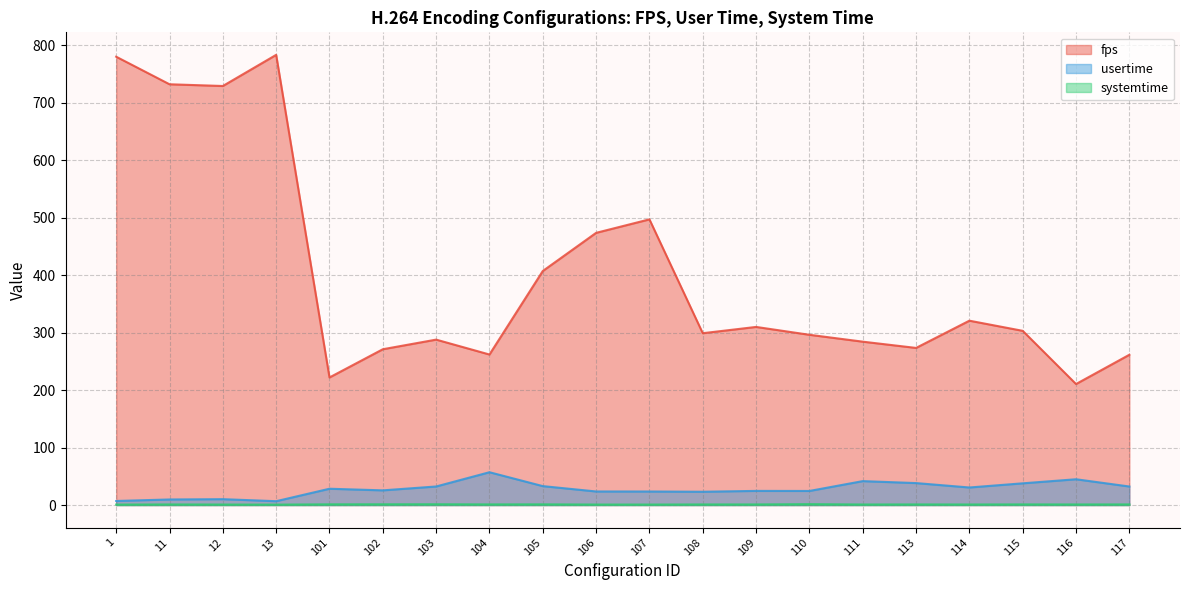

What is the sum of the usertime values at 114 and 108?

53.8